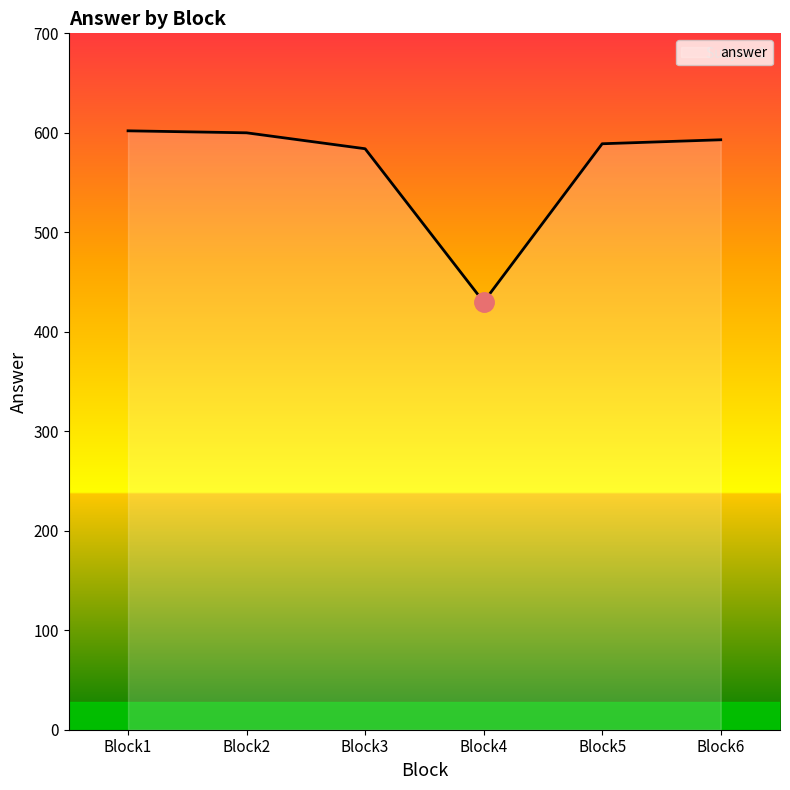

Where does the data first go above 593?

Block1